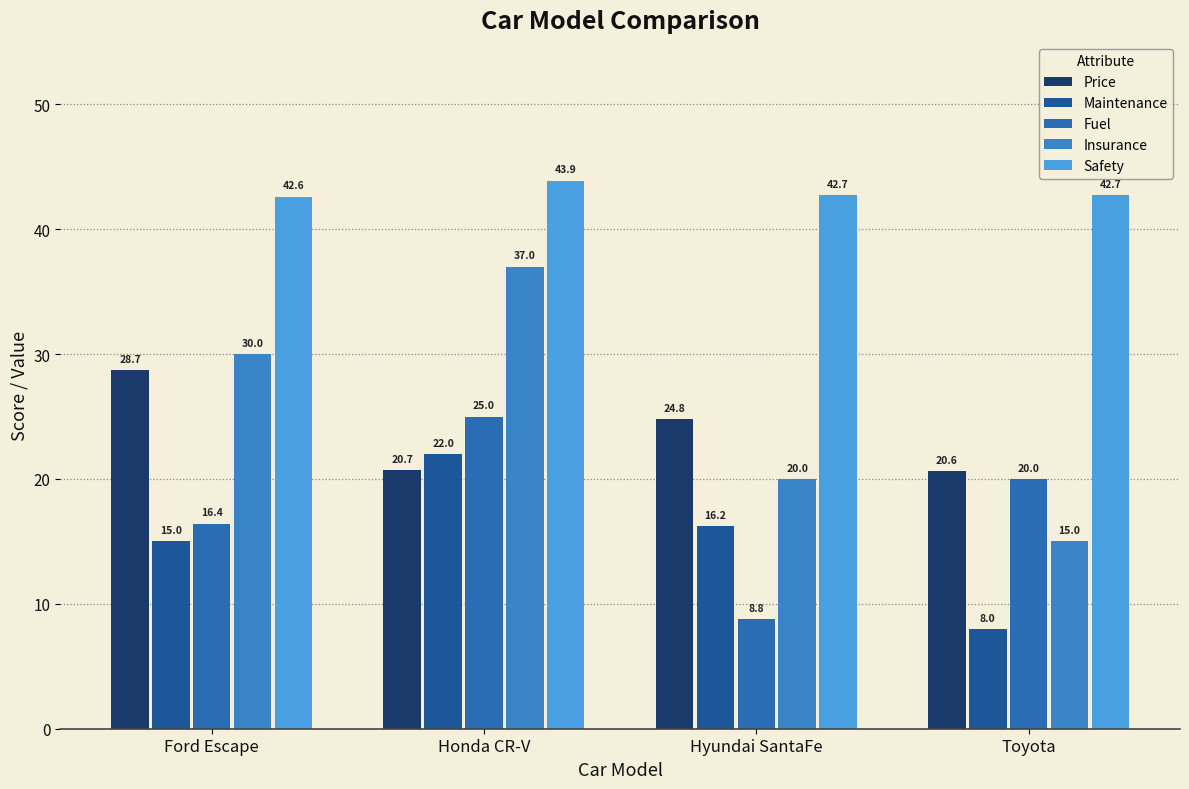

What is the spread (max minus min) of values at Honda CR-V?

23.2